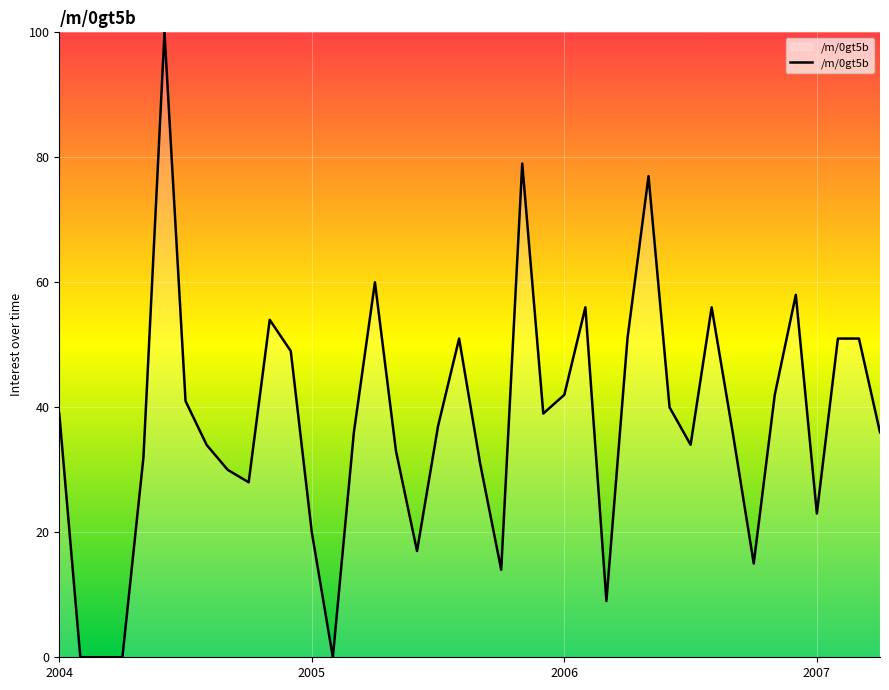

What is the greatest value displayed?

100